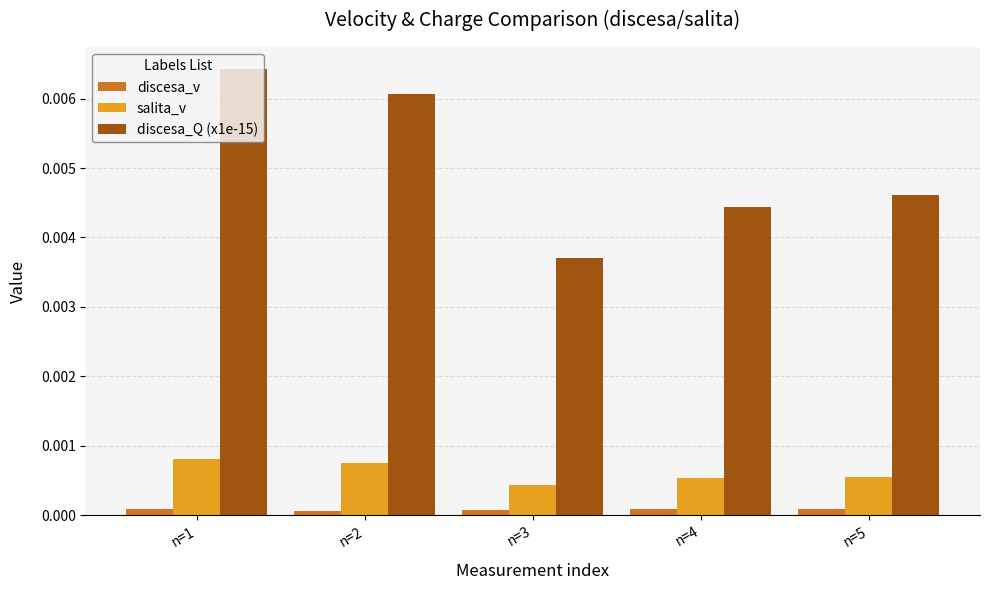

How many categories are shown in the chart?

5